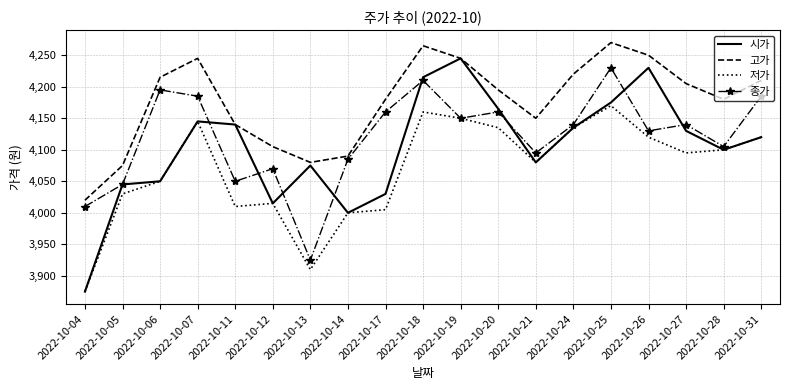

How many series are shown in this chart?

4